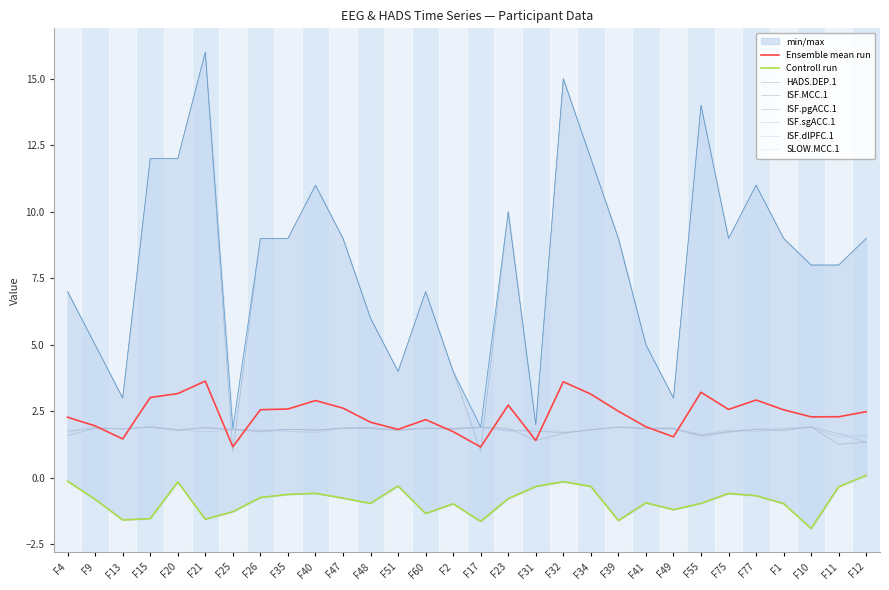

Reading left to right, list all the values displayed in this chart.

HADS.DEP.1: 7.0	5.0	3.0	12.0	12.0	16.0	1.0	9.0	9.0	11.0	9.0	6.0	4.0	7.0	4.0	1.0	10.0	2.0	15.0	12.0	9.0	5.0	3.0	14.0	9.0	11.0	9.0	8.0	8.0	9.0
ISF.MCC.1: 1.6	1.9	1.8	1.9	1.8	1.9	1.8	1.8	1.8	1.8	1.9	1.9	1.8	1.9	1.9	1.9	1.9	1.4	1.7	1.8	1.9	1.9	1.9	1.6	1.7	1.8	1.8	1.9	1.3	1.3
ISF.pgACC.1: 1.8	1.9	1.8	1.9	1.8	1.9	1.9	1.7	1.8	1.8	1.9	1.9	1.8	1.9	1.8	1.9	1.8	1.8	1.7	1.8	1.9	1.9	1.8	1.6	1.7	1.8	1.8	1.9	1.7	1.3
ISF.sgACC.1: 1.8	1.9	1.8	1.9	1.8	1.7	1.8	1.8	1.7	1.7	1.9	1.9	1.8	1.9	1.8	1.9	1.8	1.8	1.7	1.8	1.9	1.9	1.9	1.6	1.8	1.7	1.9	1.9	1.5	1.6
ISF.dlPFC.1: 1.7	1.9	1.9	1.9	1.8	1.9	1.8	1.8	1.8	1.7	1.9	1.9	1.8	1.9	1.9	1.9	1.7	1.9	1.7	1.8	1.9	1.9	1.9	1.5	1.8	1.8	1.9	1.9	1.7	1.6
SLOW.MCC.1: -0.1	-0.8	-1.6	-1.5	-0.2	-1.6	-1.3	-0.7	-0.6	-0.6	-0.8	-1.0	-0.3	-1.3	-1.0	-1.6	-0.8	-0.3	-0.1	-0.3	-1.6	-0.9	-1.2	-1.0	-0.6	-0.7	-1.0	-1.9	-0.3	0.1